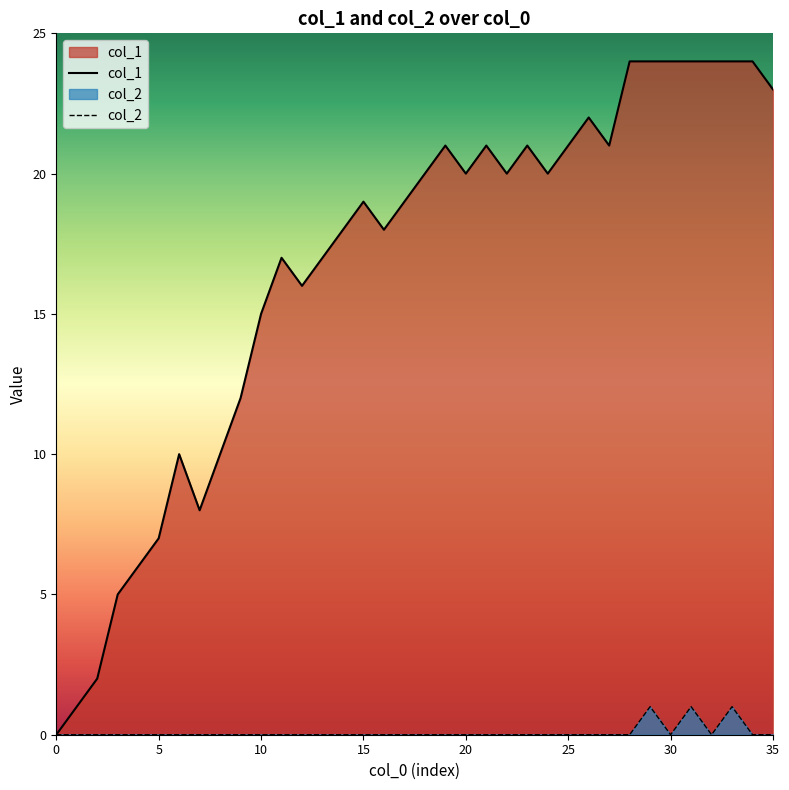

What are all the series names shown in the legend?

col_1, col_2